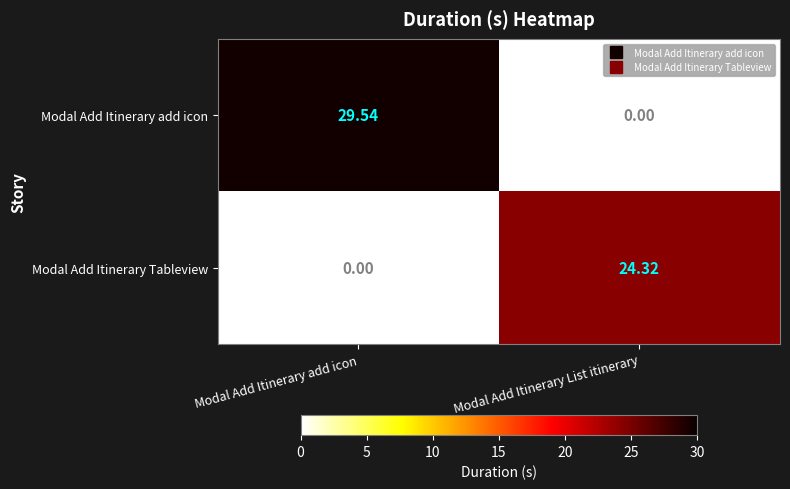

What is the spread (max minus min) of values at Modal Add Itinerary List itinerary?

24.3